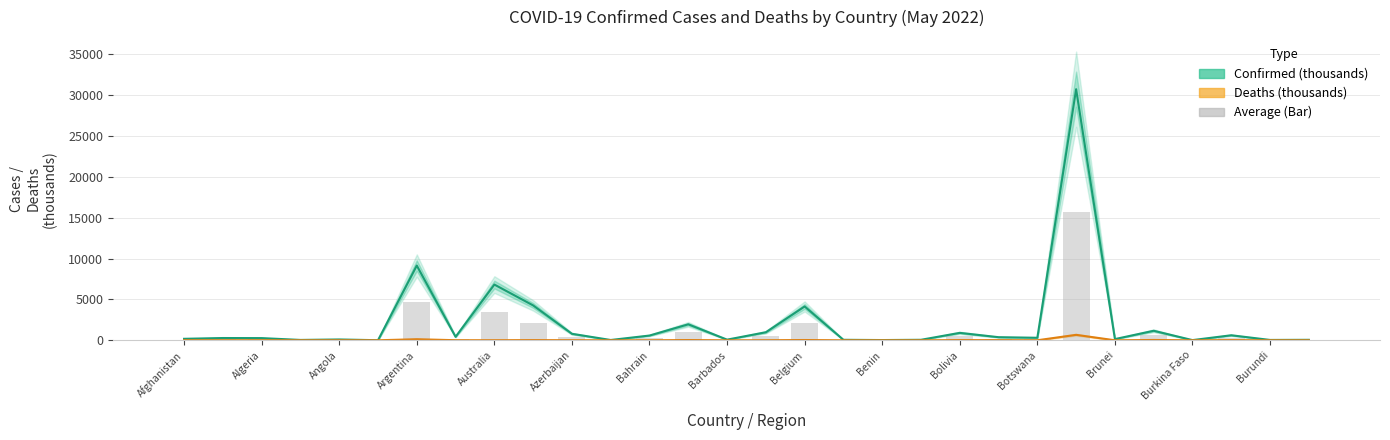

How many data points does each series have?

30